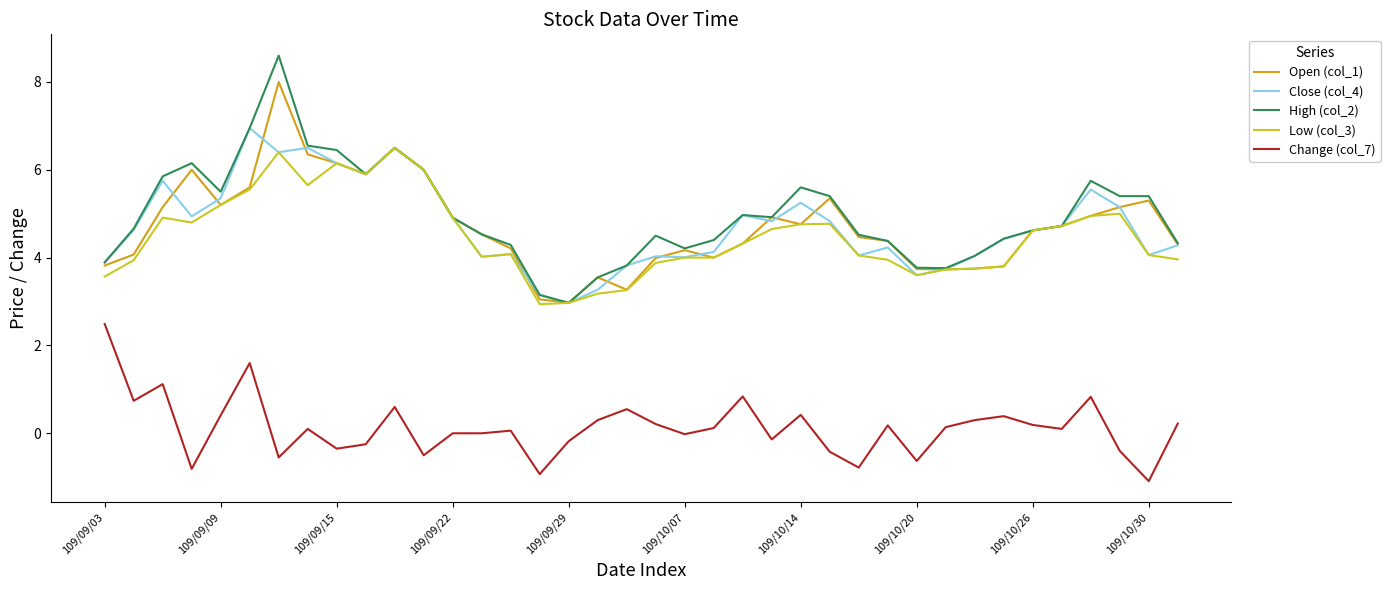

What is the lowest value of the Open (col_1) series?

3.0